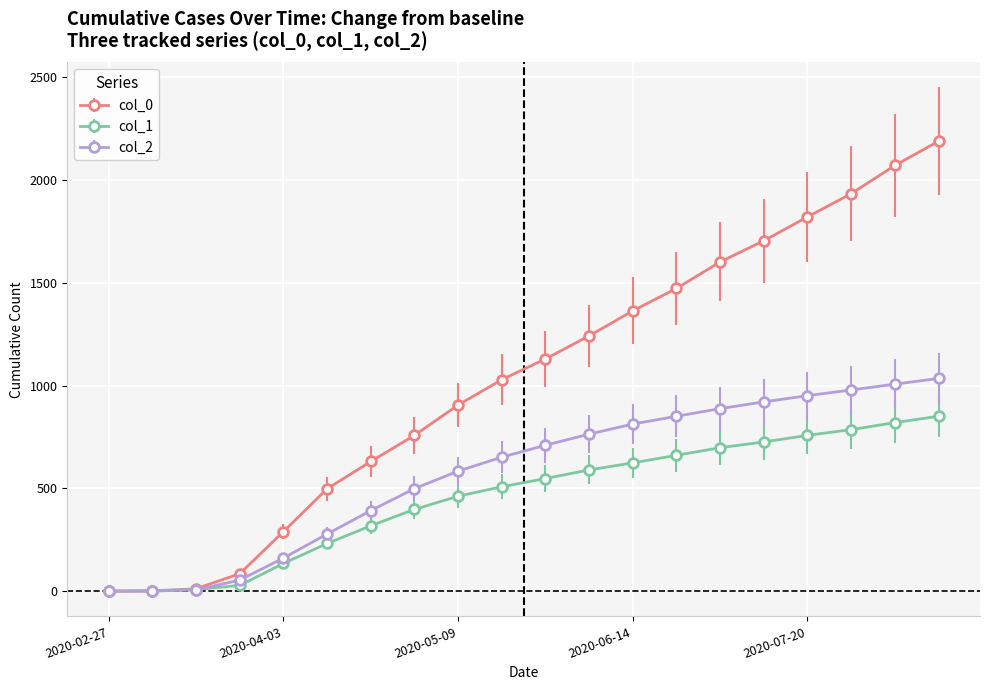

Which series has the widest spread of values?

col_0